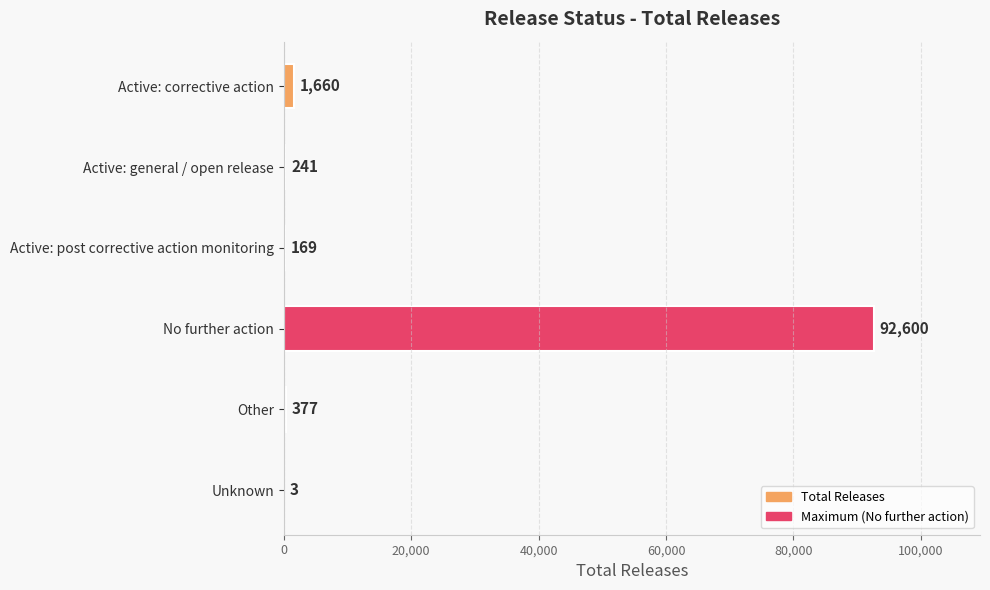

What is the ratio of the value at Other to the value at Unknown?

125.7